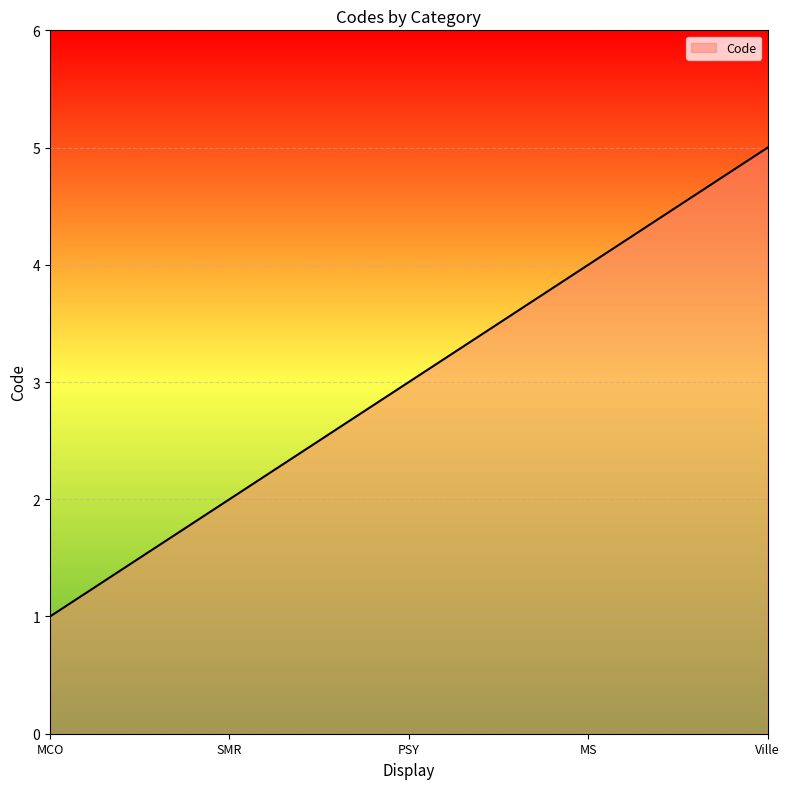

List the labels in order of value, smallest first.

MCO, SMR, PSY, MS, Ville